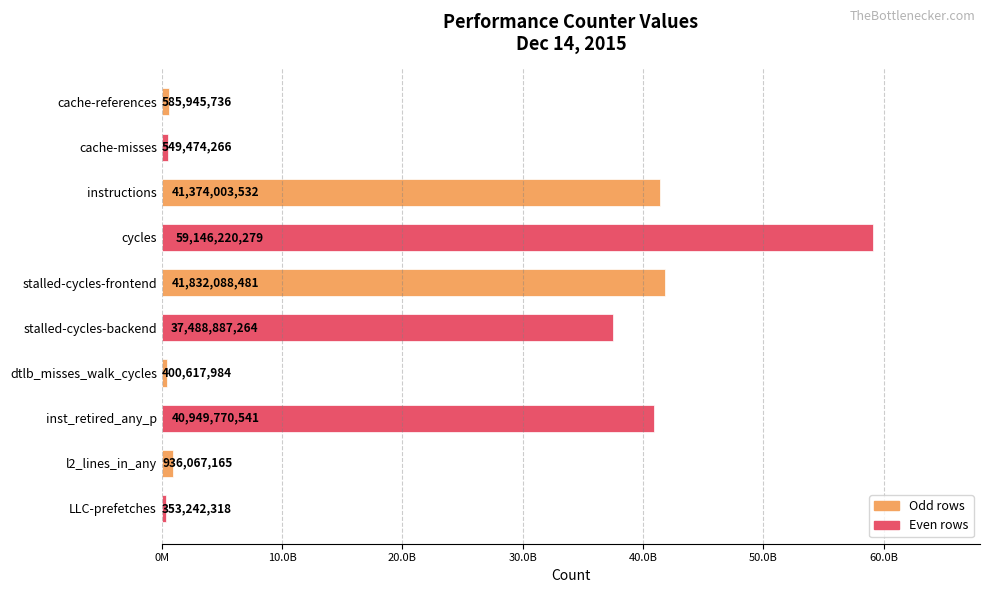

List the labels in order of value, largest first.

cycles, stalled-cycles-frontend, instructions, inst_retired_any_p, stalled-cycles-backend, l2_lines_in_any, cache-references, cache-misses, dtlb_misses_walk_cycles, LLC-prefetches